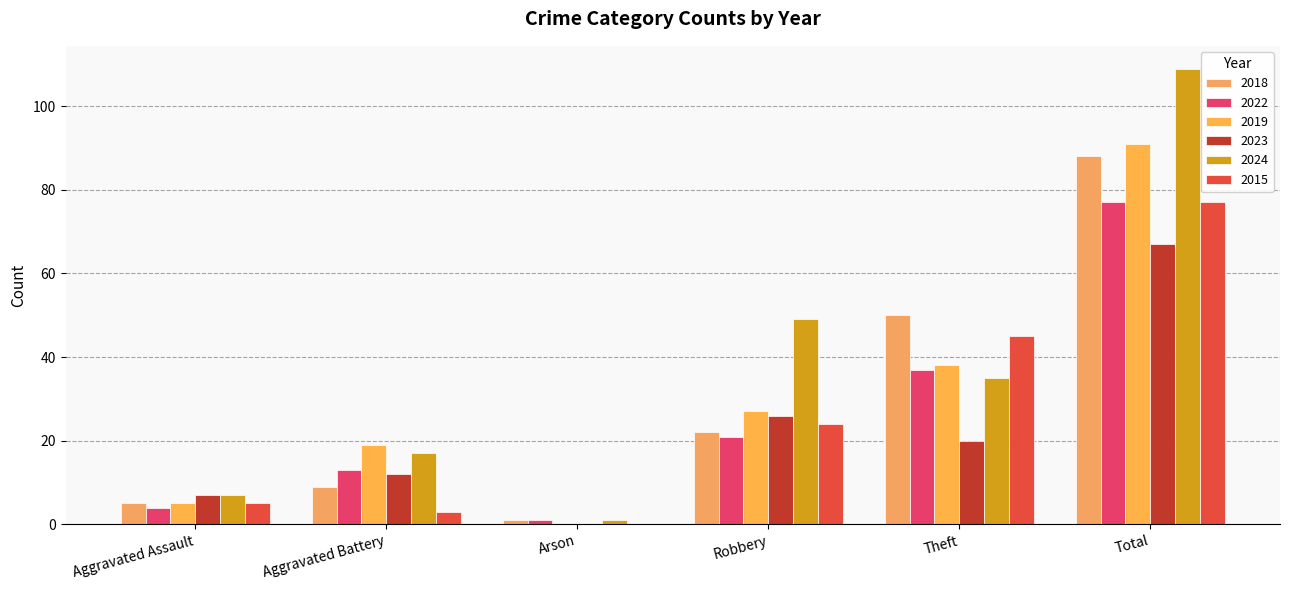

The 2024 series shows 17 at Aggravated Battery. True or false?

True